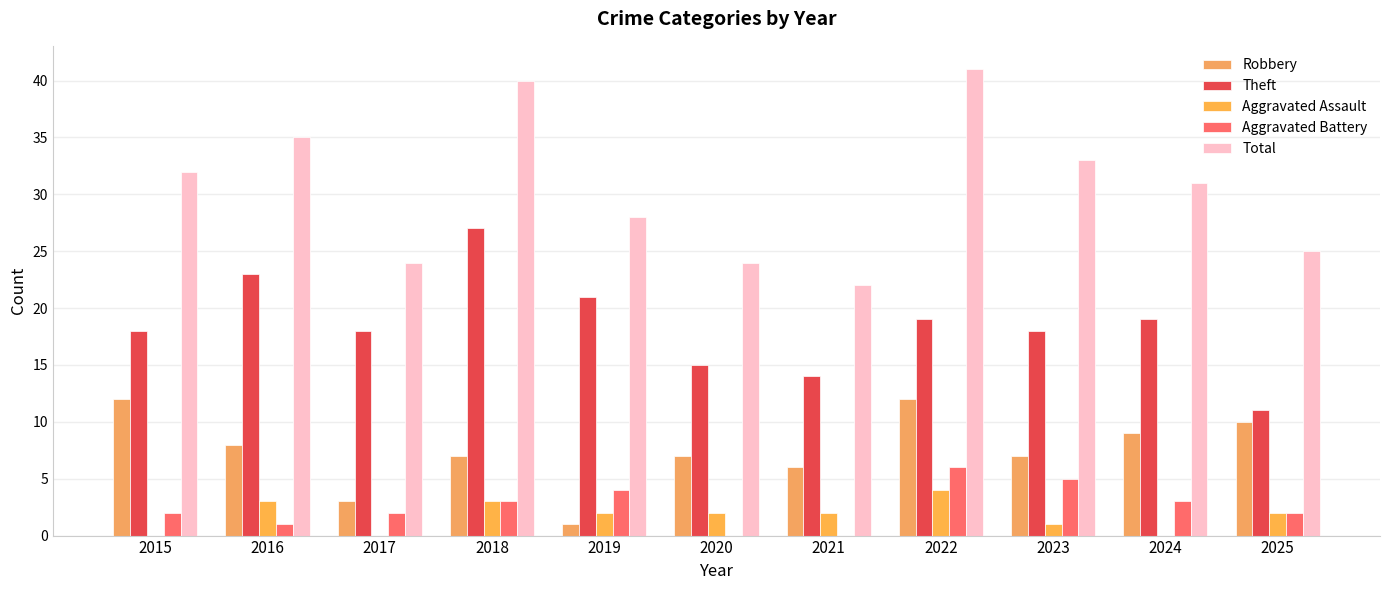

Are the bars horizontal?

No